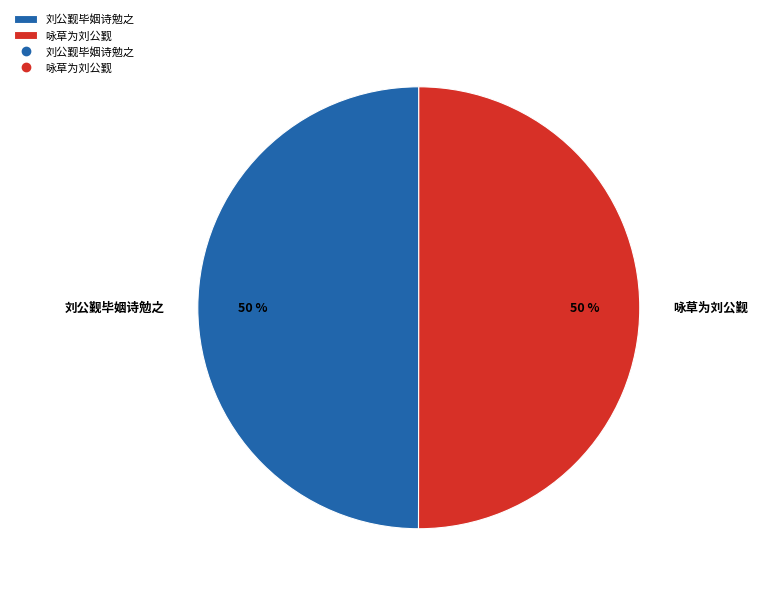

How many segments does this pie chart have?

2